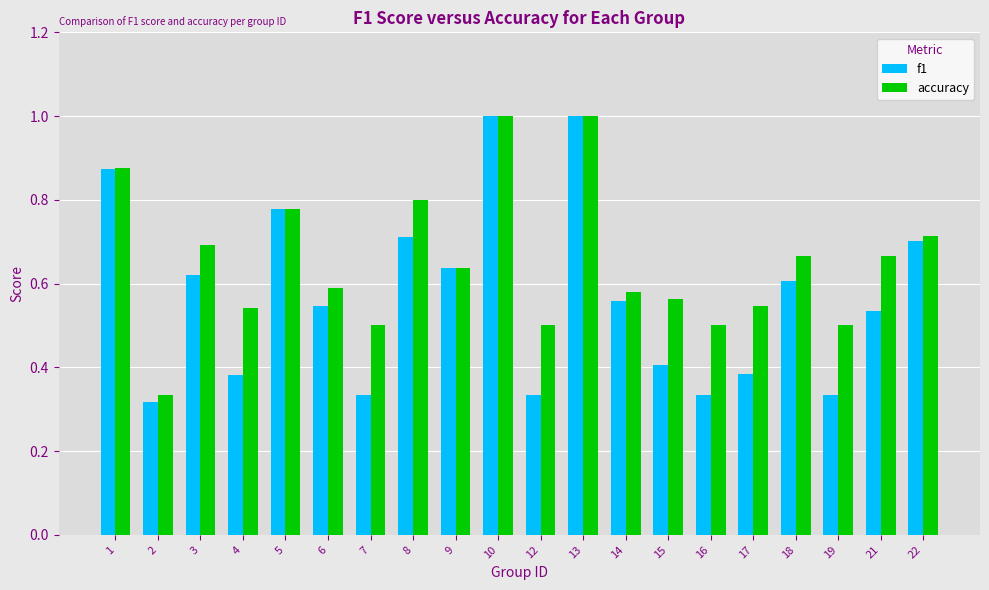

Does the chart contain stacked bars?

No